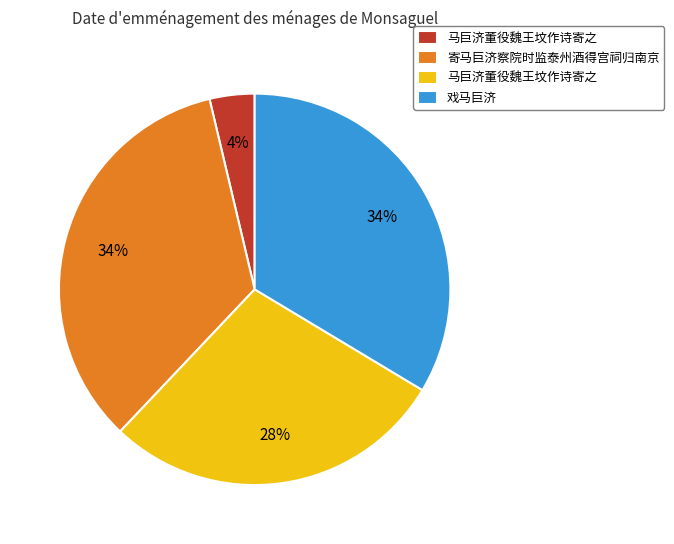

How many segments does this pie chart have?

4